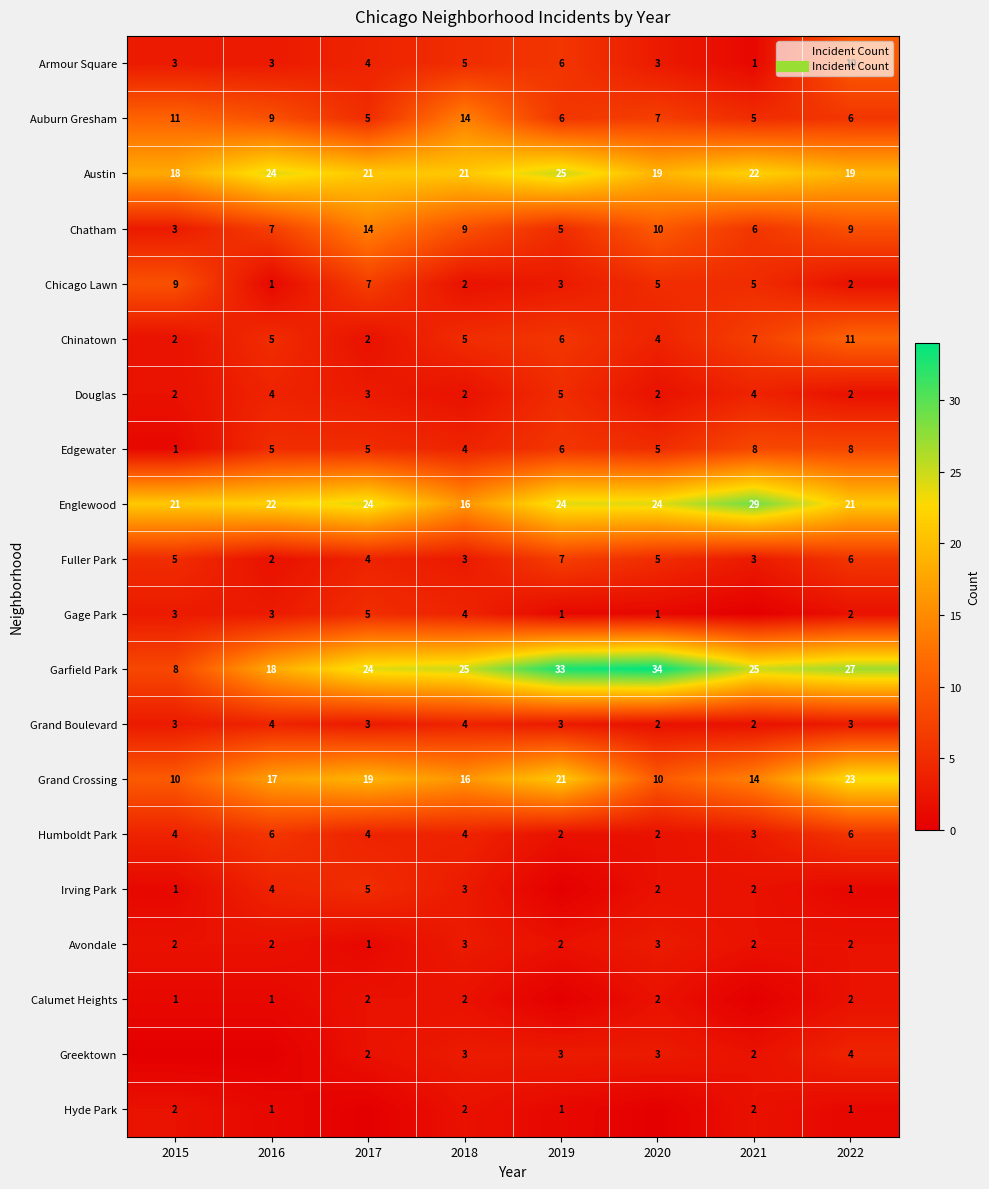

List the series in order of their peak value, highest first.

Garfield Park, Englewood, Austin, Grand Crossing, Auburn Gresham, Chatham, Chinatown, Armour Square, Chicago Lawn, Edgewater, Fuller Park, Humboldt Park, Douglas, Gage Park, Irving Park, Grand Boulevard, Greektown, Avondale, Calumet Heights, Hyde Park